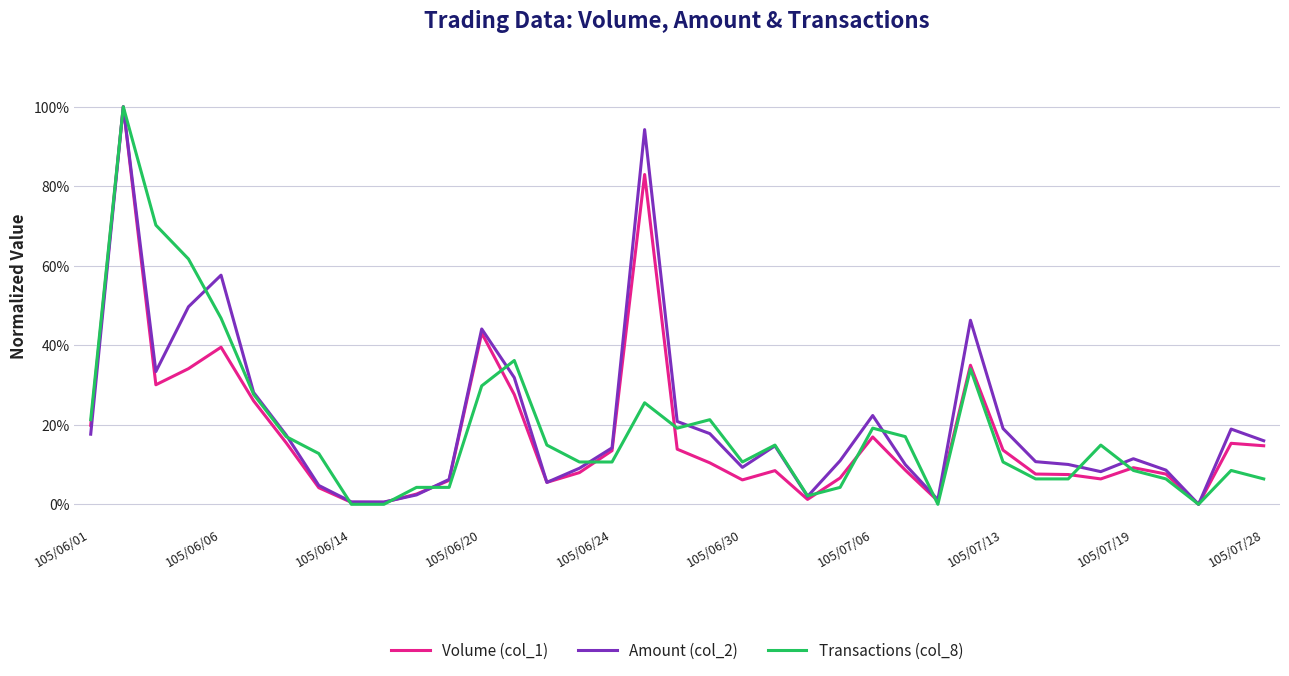

Does the chart have visible grid lines?

Yes